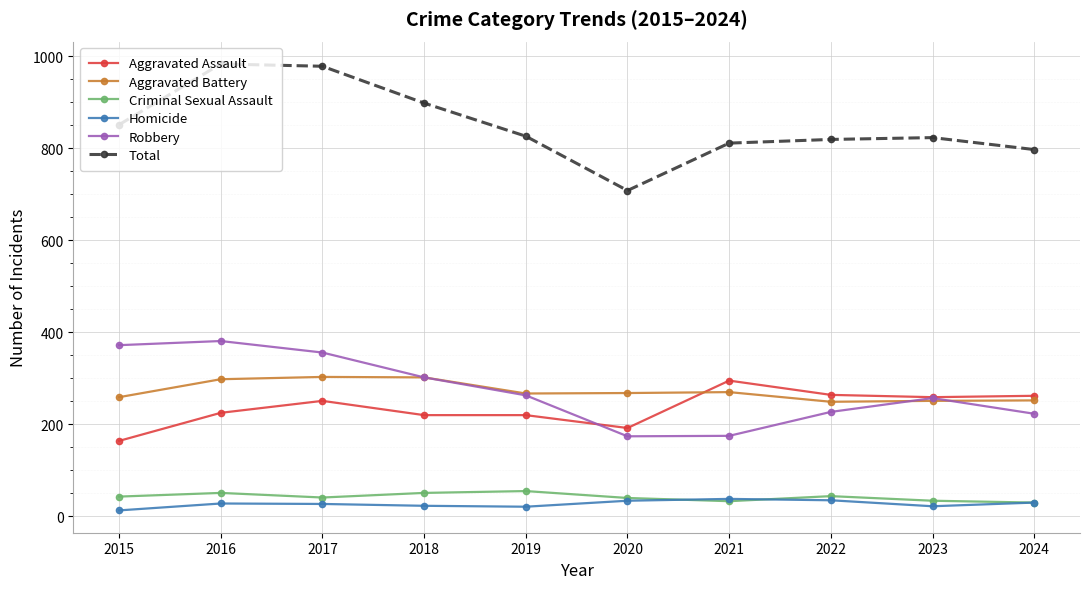

What is the approximate value of Criminal Sexual Assault at 2022, to the nearest 10?

40